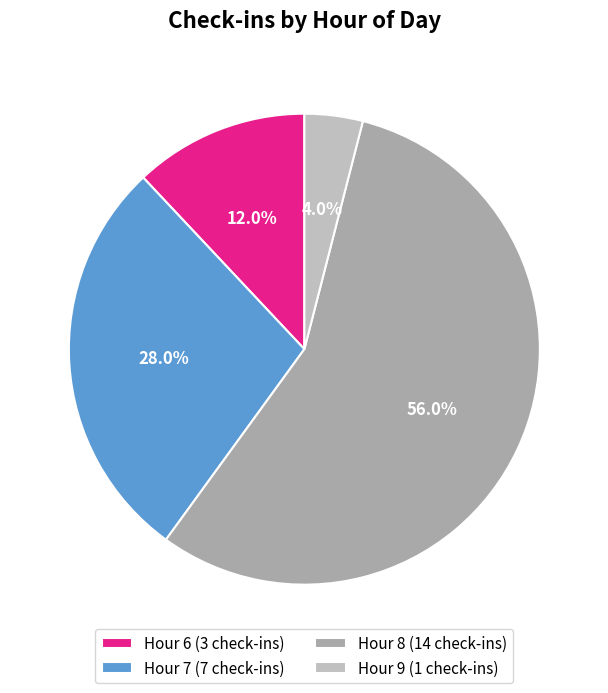

How many segments does this pie chart have?

4